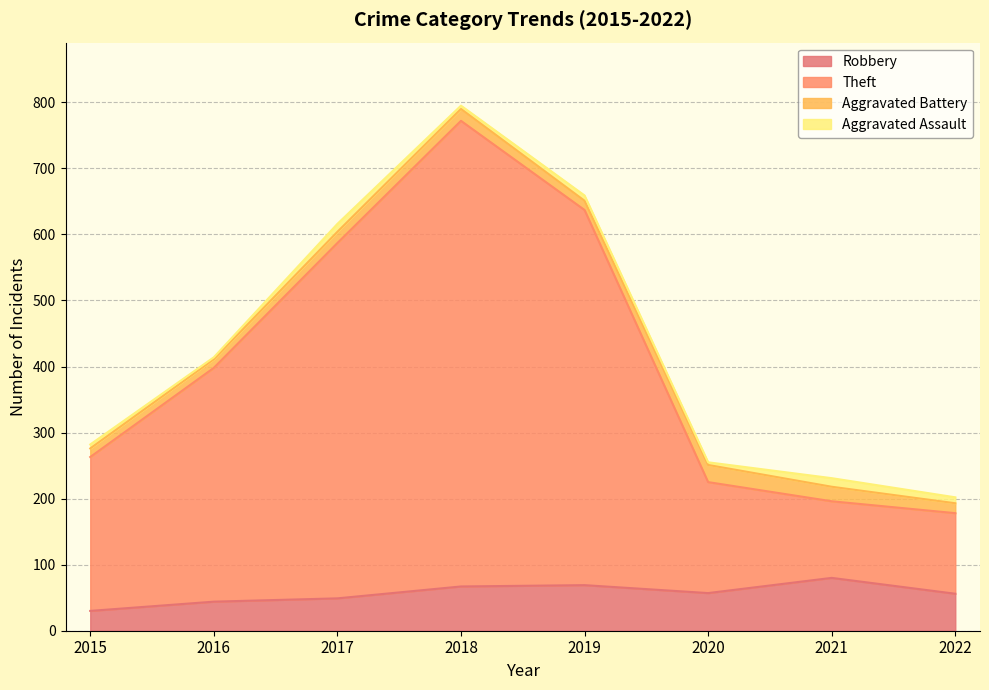

The Robbery series shows 31 at 2019. True or false?

False